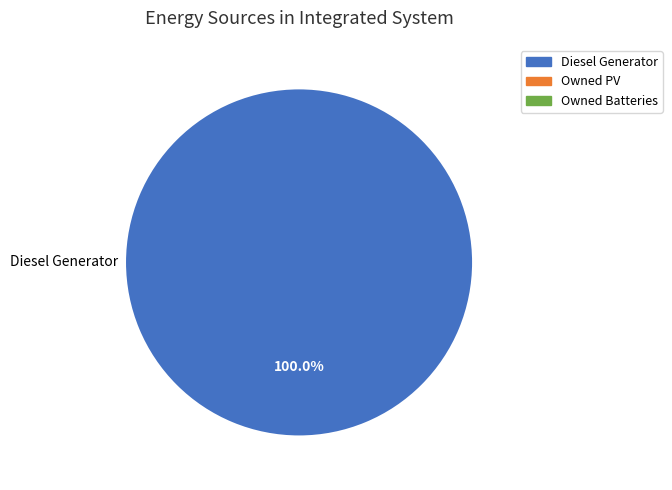

Does any single category account for the majority?

Yes